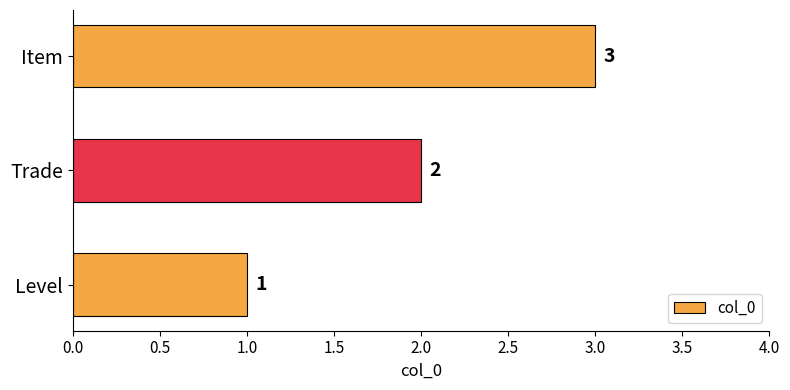

What is the smallest value displayed?

1